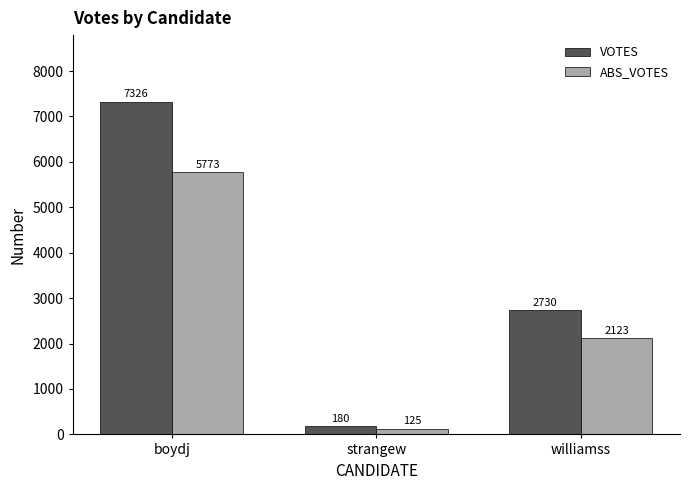

Reading left to right, list all the values displayed in this chart.

VOTES: boydj=7326	strangew=180	williamss=2730
ABS_VOTES: boydj=5773	strangew=125	williamss=2123